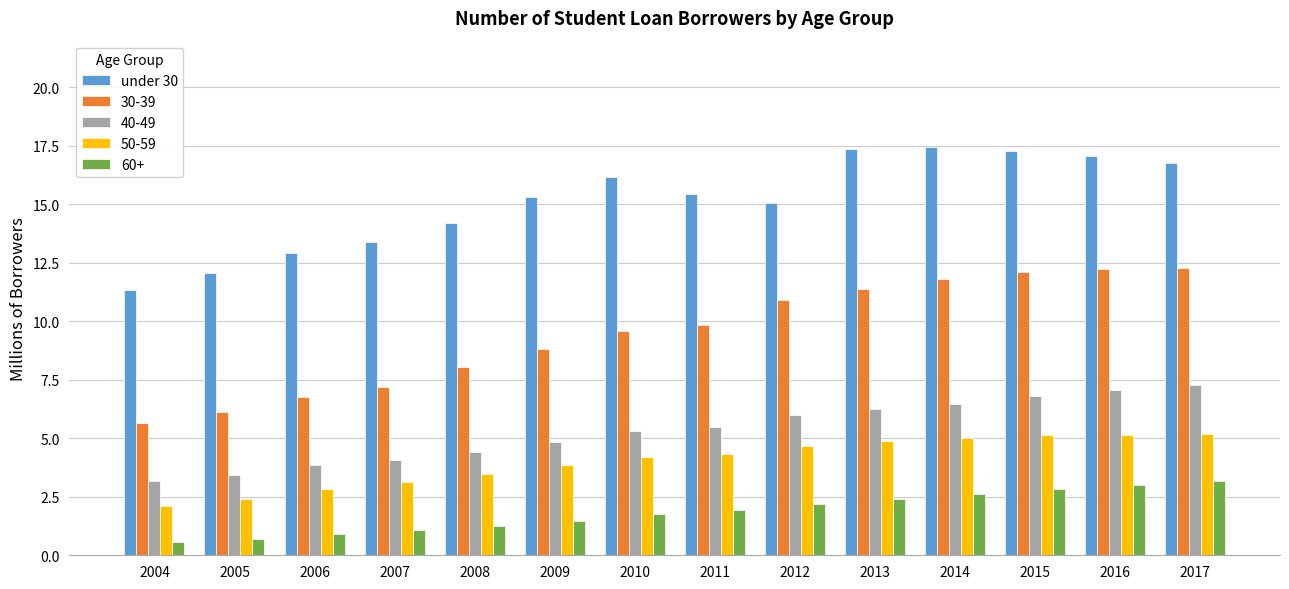

True or false: 50-59 has a value of 5.2 at 2016.

True